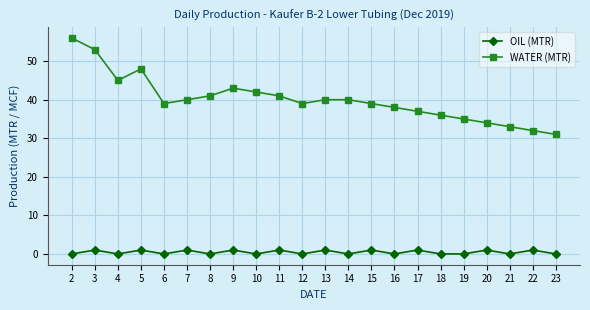

What are all the series names shown in the legend?

OIL (MTR), WATER (MTR)